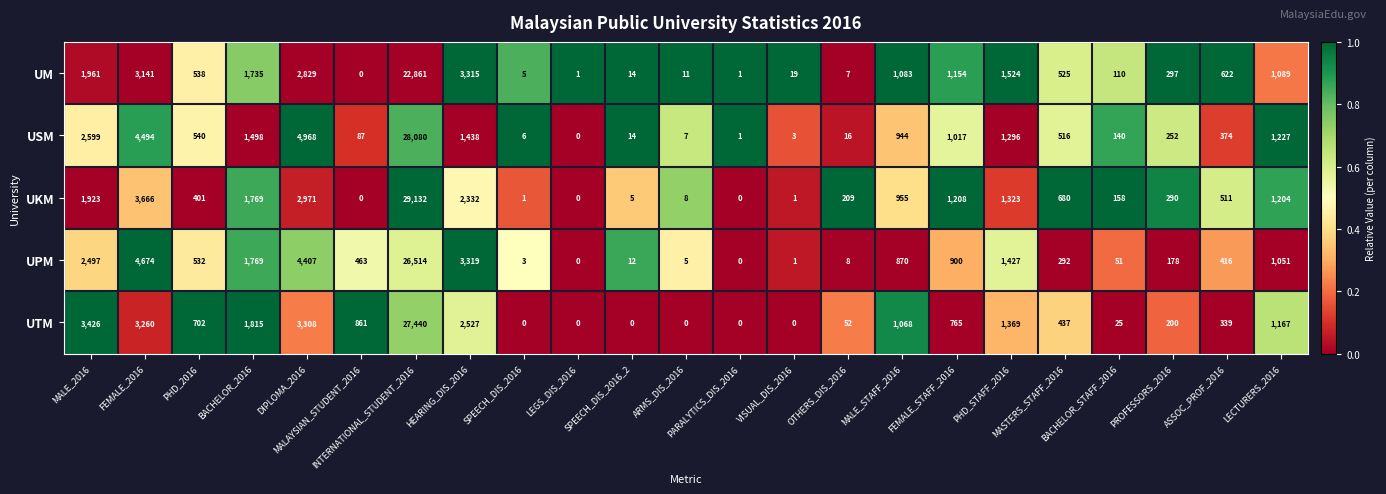

What is the greatest value displayed?

29132